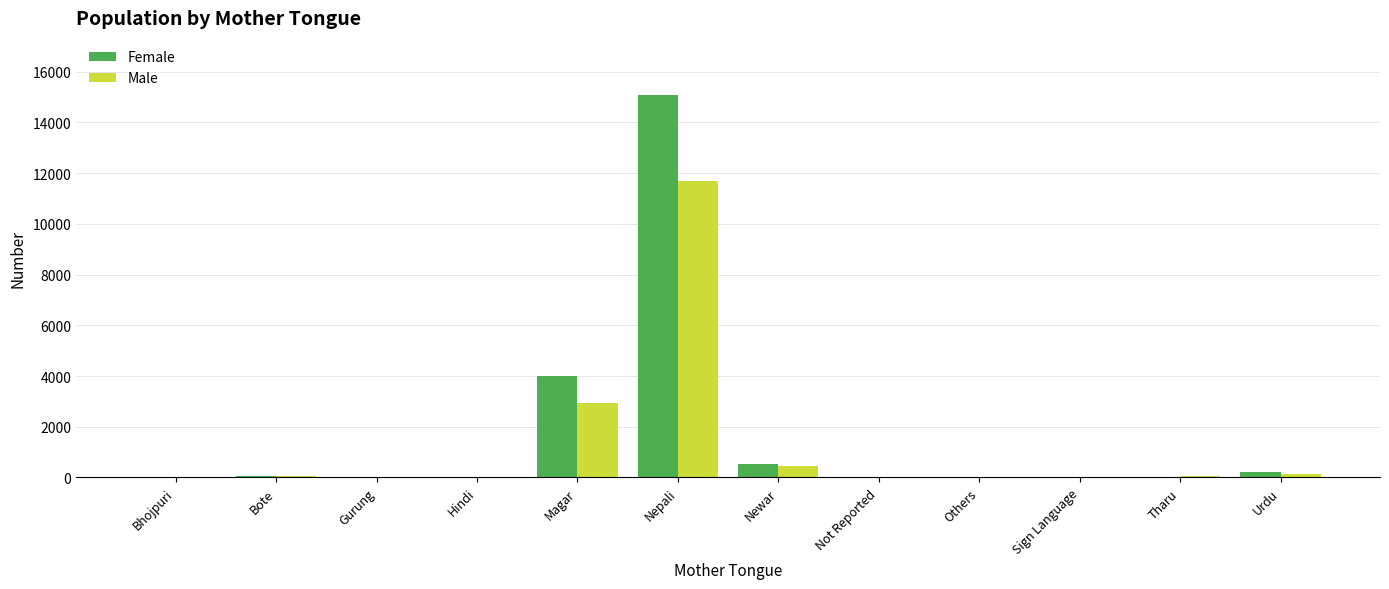

How many data points does each series have?

12